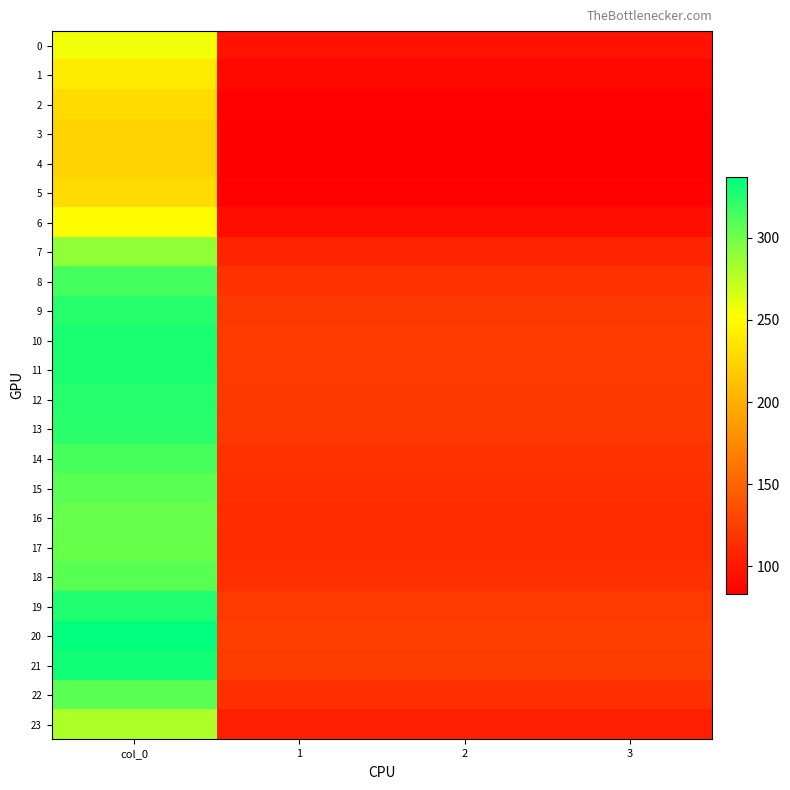

Between 3 and 2, which is larger?

3